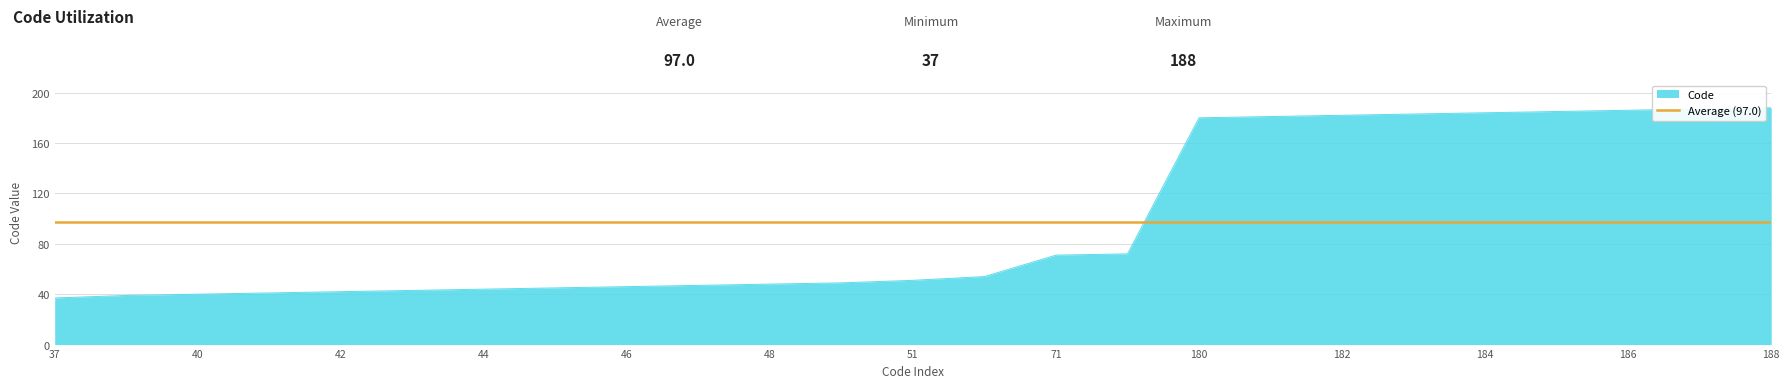

At which category does the chart reach its peak across all series?

188